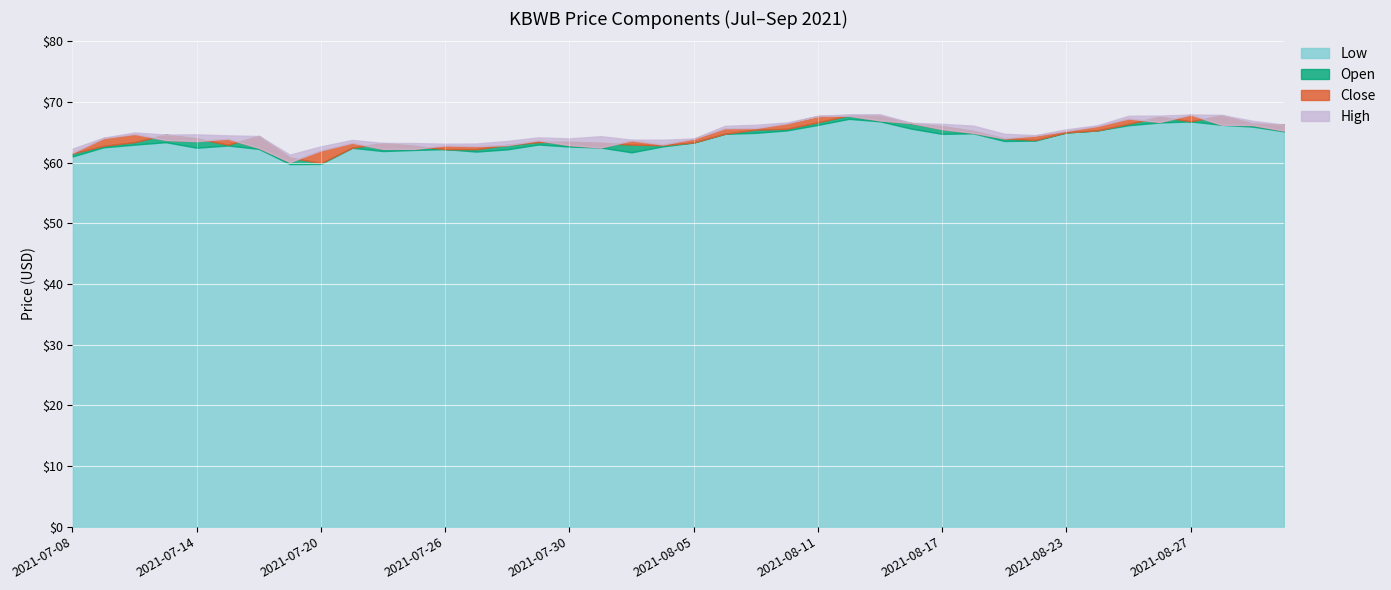

Reading right to left, transcribe all the data shown in this chart.

low: 2021-09-01=65.2	2021-08-31=66.0	2021-08-30=66.2	2021-08-27=66.8	2021-08-26=66.6	2021-08-25=66.2	2021-08-24=65.3	2021-08-23=65.0	2021-08-20=63.6	2021-08-19=63.6	2021-08-18=64.8	2021-08-17=64.8	2021-08-16=65.6	2021-08-13=66.8	2021-08-12=67.2	2021-08-11=66.2	2021-08-10=65.3	2021-08-09=64.9	2021-08-06=64.8	2021-08-05=63.3	2021-08-04=62.7	2021-08-03=61.7	2021-08-02=62.5	2021-07-30=62.7	2021-07-29=63.0	2021-07-28=62.2	2021-07-27=61.8	2021-07-26=62.2	2021-07-23=62.1	2021-07-22=61.9	2021-07-21=62.5	2021-07-20=59.8	2021-07-19=59.8	2021-07-16=62.3	2021-07-15=62.8	2021-07-14=62.5	2021-07-13=63.4	2021-07-12=63.0	2021-07-09=62.5	2021-07-08=61.0
open: 2021-09-01=66.3	2021-08-31=66.4	2021-08-30=67.8	2021-08-27=66.8	2021-08-26=67.6	2021-08-25=66.4	2021-08-24=65.3	2021-08-23=65.0	2021-08-20=63.7	2021-08-19=64.0	2021-08-18=65.2	2021-08-17=66.0	2021-08-16=66.5	2021-08-13=67.7	2021-08-12=67.8	2021-08-11=66.7	2021-08-10=65.6	2021-08-09=65.5	2021-08-06=64.8	2021-08-05=63.3	2021-08-04=62.9	2021-08-03=63.0	2021-08-02=63.3	2021-07-30=63.5	2021-07-29=63.4	2021-07-28=62.9	2021-07-27=62.2	2021-07-26=62.2	2021-07-23=62.8	2021-07-22=63.2	2021-07-21=62.5	2021-07-20=59.9	2021-07-19=60.9	2021-07-16=64.4	2021-07-15=63.0	2021-07-14=64.0	2021-07-13=64.6	2021-07-12=63.4	2021-07-09=62.8	2021-07-08=61.5
close: 2021-09-01=65.3	2021-08-31=66.2	2021-08-30=66.2	2021-08-27=67.9	2021-08-26=66.7	2021-08-25=67.3	2021-08-24=66.0	2021-08-23=65.2	2021-08-20=64.5	2021-08-19=64.0	2021-08-18=64.9	2021-08-17=65.5	2021-08-16=66.5	2021-08-13=67.0	2021-08-12=67.7	2021-08-11=67.7	2021-08-10=66.5	2021-08-09=65.7	2021-08-06=65.7	2021-08-05=64.0	2021-08-04=63.0	2021-08-03=63.7	2021-08-02=62.5	2021-07-30=62.9	2021-07-29=63.7	2021-07-28=62.9	2021-07-27=62.7	2021-07-26=62.8	2021-07-23=62.3	2021-07-22=62.3	2021-07-21=63.3	2021-07-20=62.0	2021-07-19=60.1	2021-07-16=62.5	2021-07-15=63.9	2021-07-14=63.6	2021-07-13=63.8	2021-07-12=64.7	2021-07-09=64.0	2021-07-08=61.6
high: 2021-09-01=66.3	2021-08-31=66.9	2021-08-30=67.9	2021-08-27=67.9	2021-08-26=67.8	2021-08-25=67.7	2021-08-24=66.2	2021-08-23=65.5	2021-08-20=64.5	2021-08-19=64.8	2021-08-18=66.1	2021-08-17=66.4	2021-08-16=66.6	2021-08-13=68.0	2021-08-12=68.0	2021-08-11=67.7	2021-08-10=66.6	2021-08-09=66.2	2021-08-06=66.1	2021-08-05=64.0	2021-08-04=63.8	2021-08-03=63.8	2021-08-02=64.4	2021-07-30=64.0	2021-07-29=64.2	2021-07-28=63.6	2021-07-27=63.2	2021-07-26=63.1	2021-07-23=63.2	2021-07-22=63.2	2021-07-21=63.8	2021-07-20=62.7	2021-07-19=61.3	2021-07-16=64.4	2021-07-15=64.5	2021-07-14=64.7	2021-07-13=64.6	2021-07-12=65.0	2021-07-09=64.1	2021-07-08=62.3